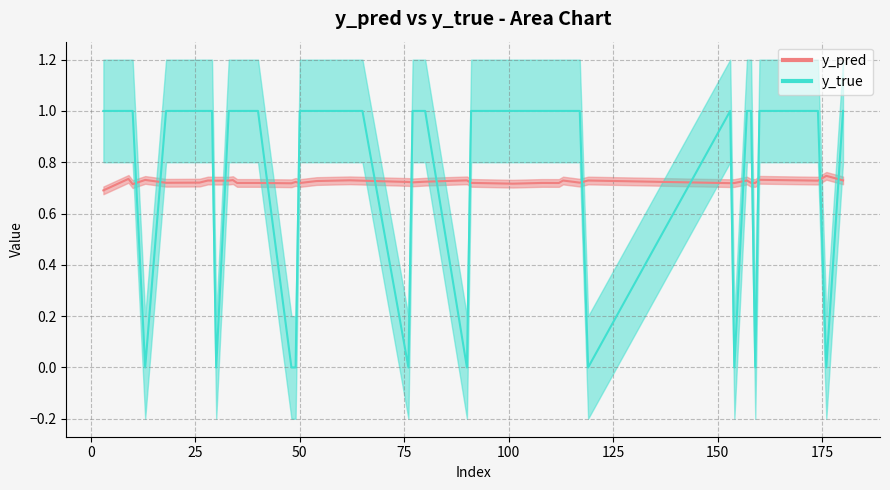

Which series changed the most between 117 and 13?

y_true